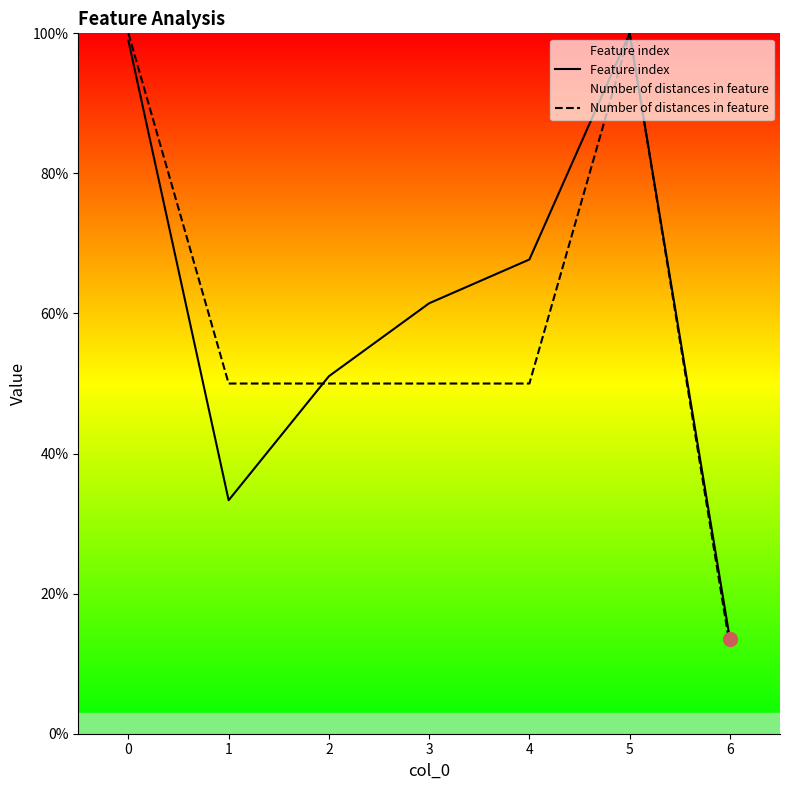

The value of Feature index at 4 is 67.7. True or false?

True